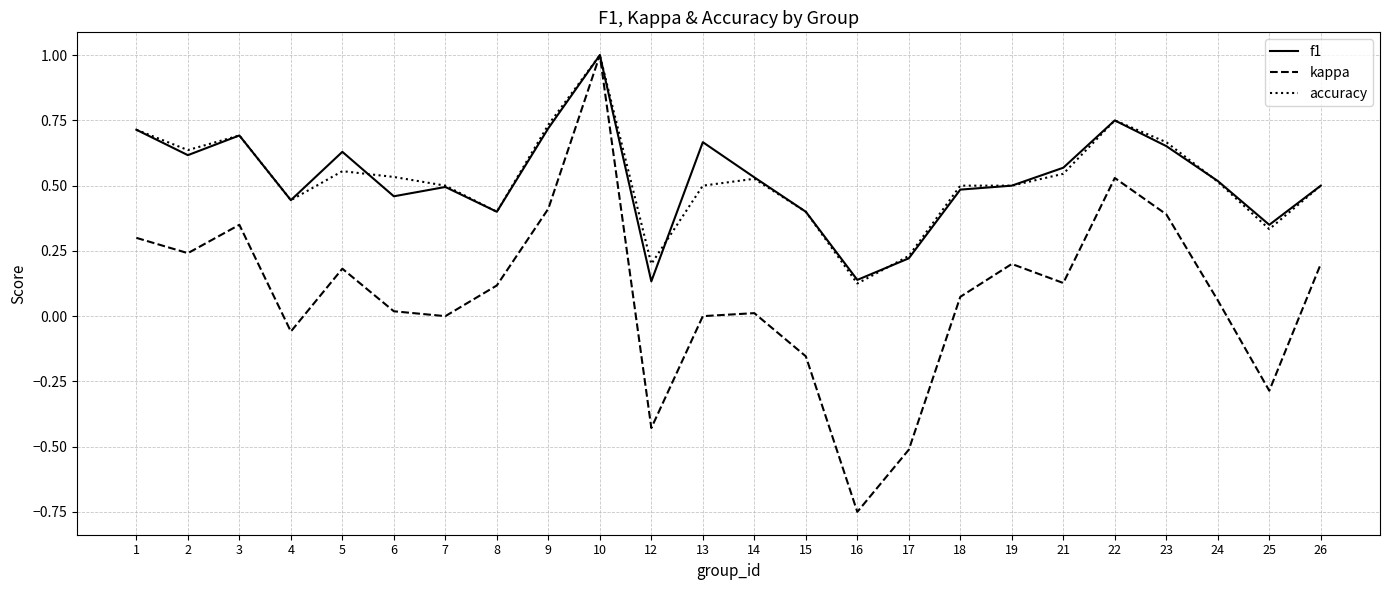

Is it true that accuracy equals 1.2 at 3?

False